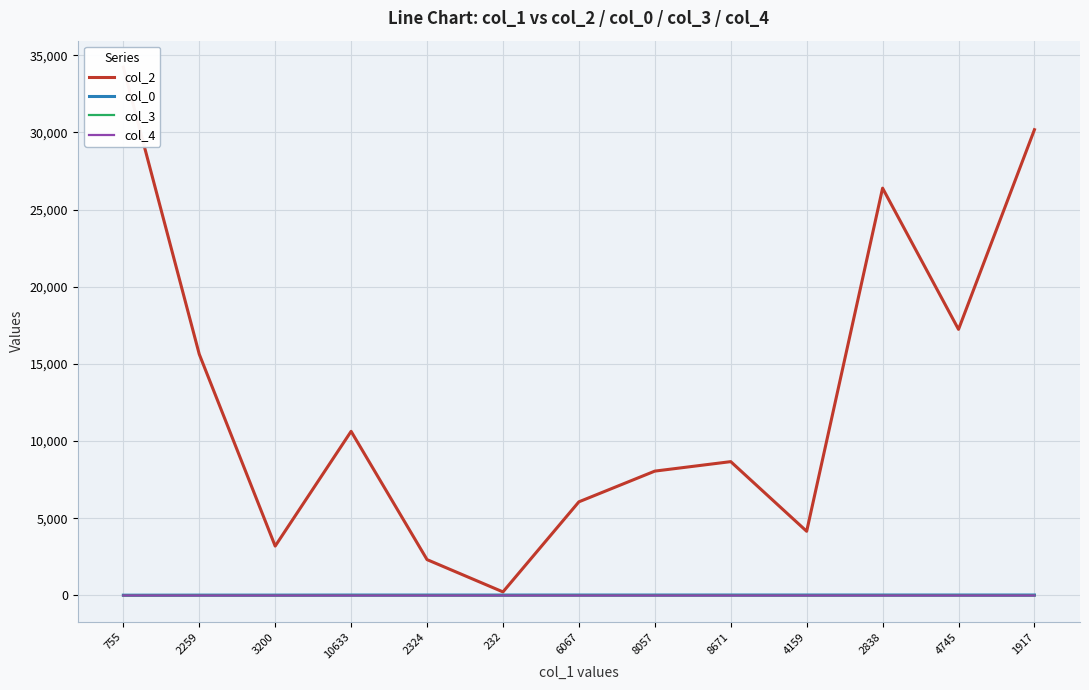

What are all the series names shown in the legend?

col_2, col_0, col_3, col_4